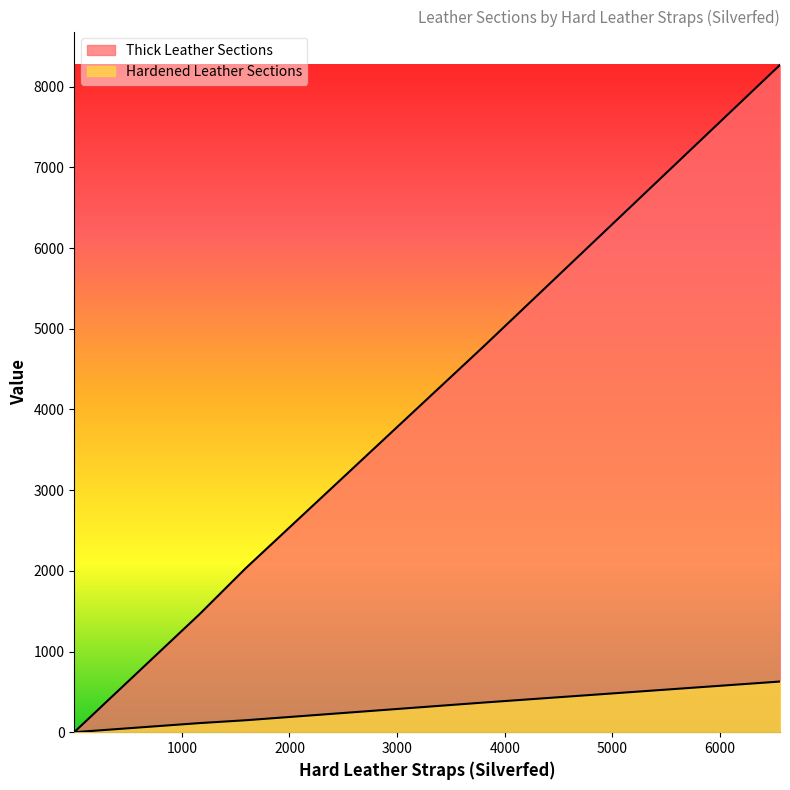

True or false: Thick Leather Sections and Hardened Leather Sections cross at least once.

False